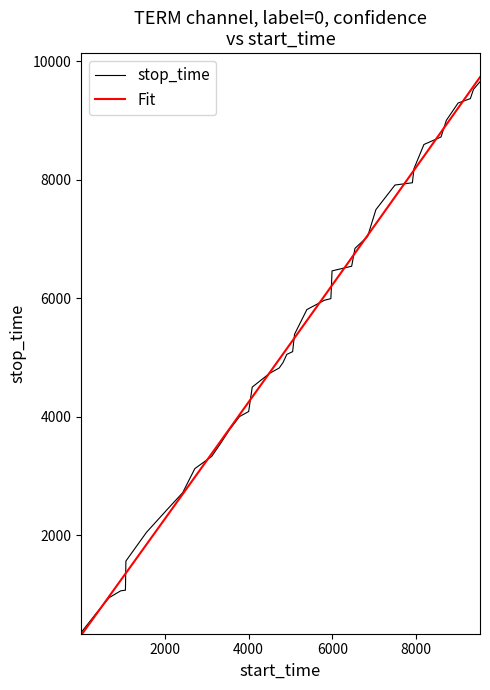

What is the highest value of the stop_time series?

9651.0